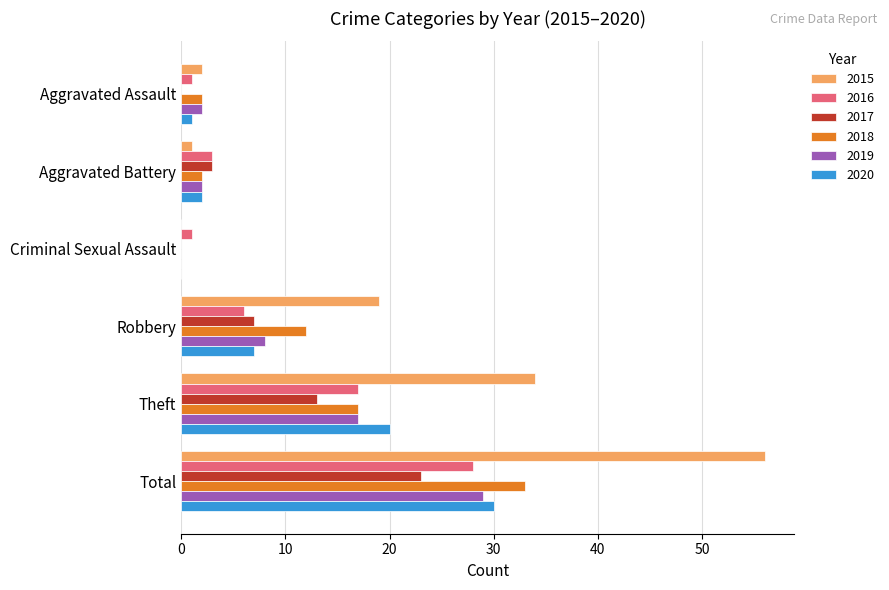

The 2017 series shows 0 at Aggravated Assault. True or false?

True